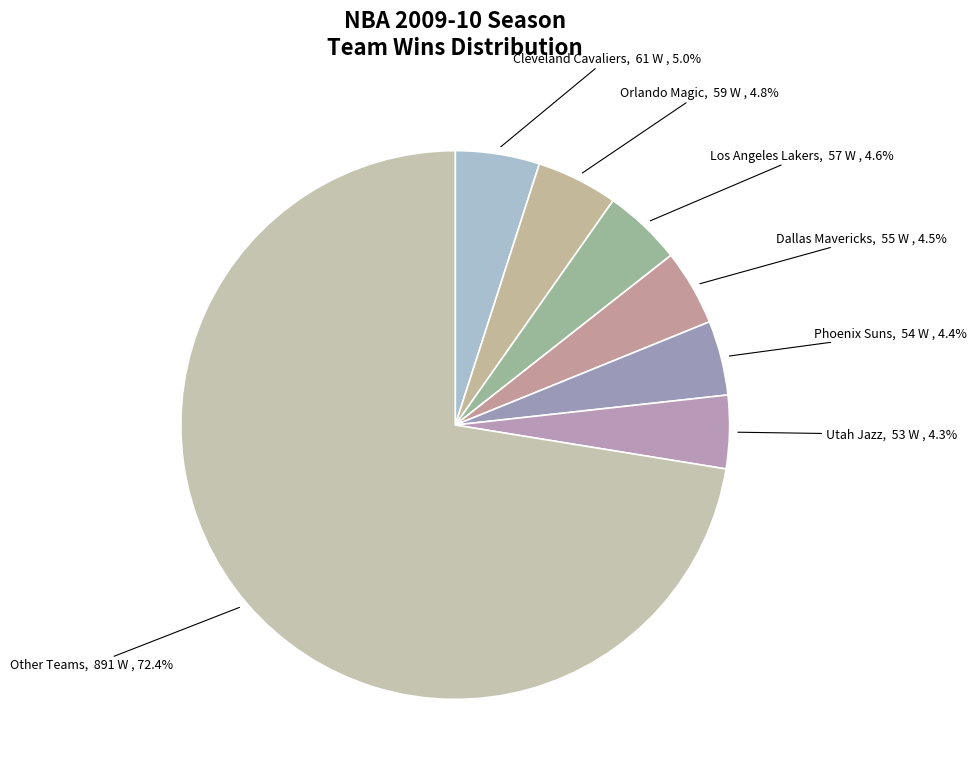

Count the number of slices in the pie.

7